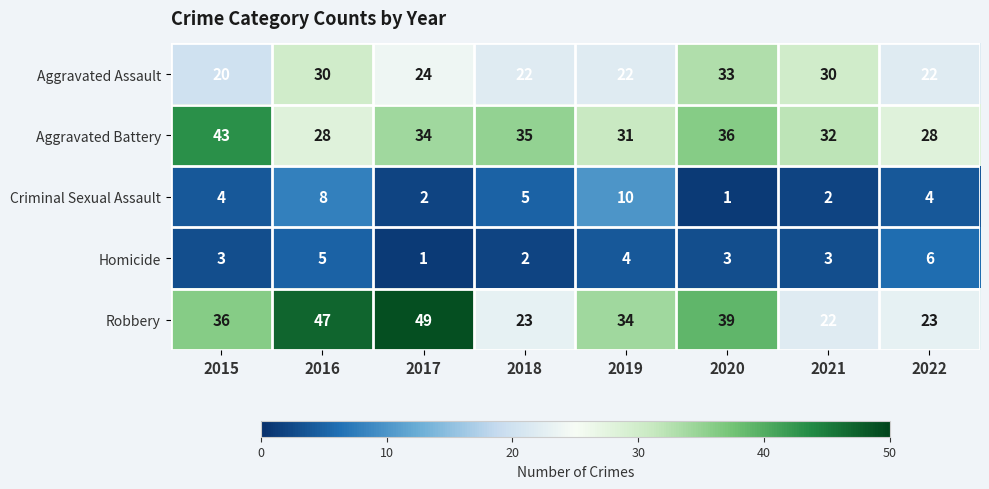

Which series has the largest total across all categories?

Robbery